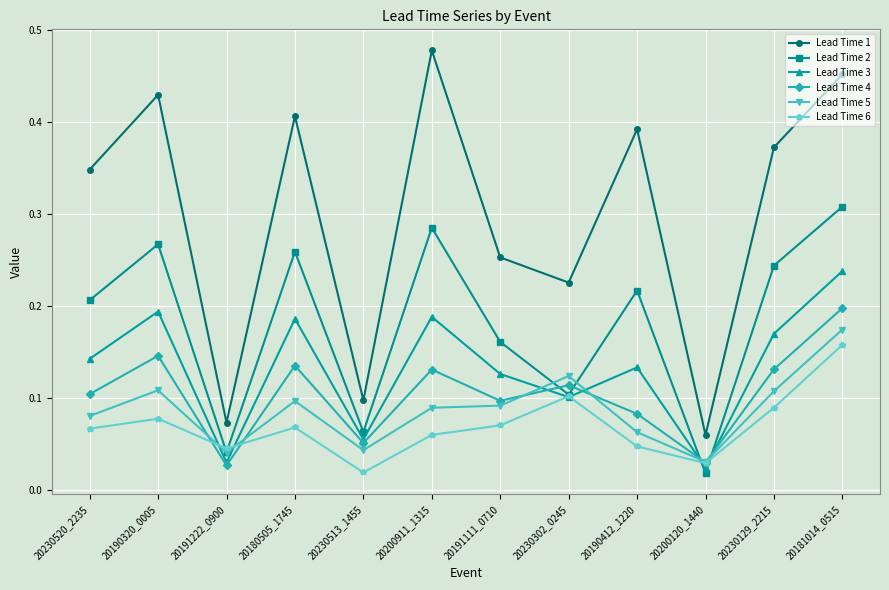

True or false: Lead Time 4 has a value of 0.1 at 20191111_0710.

True